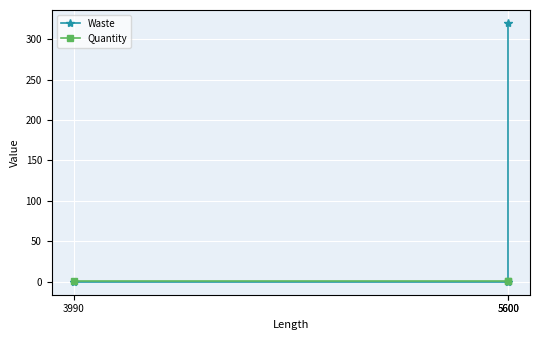

Is it true that Waste equals 0 at 3990?

True